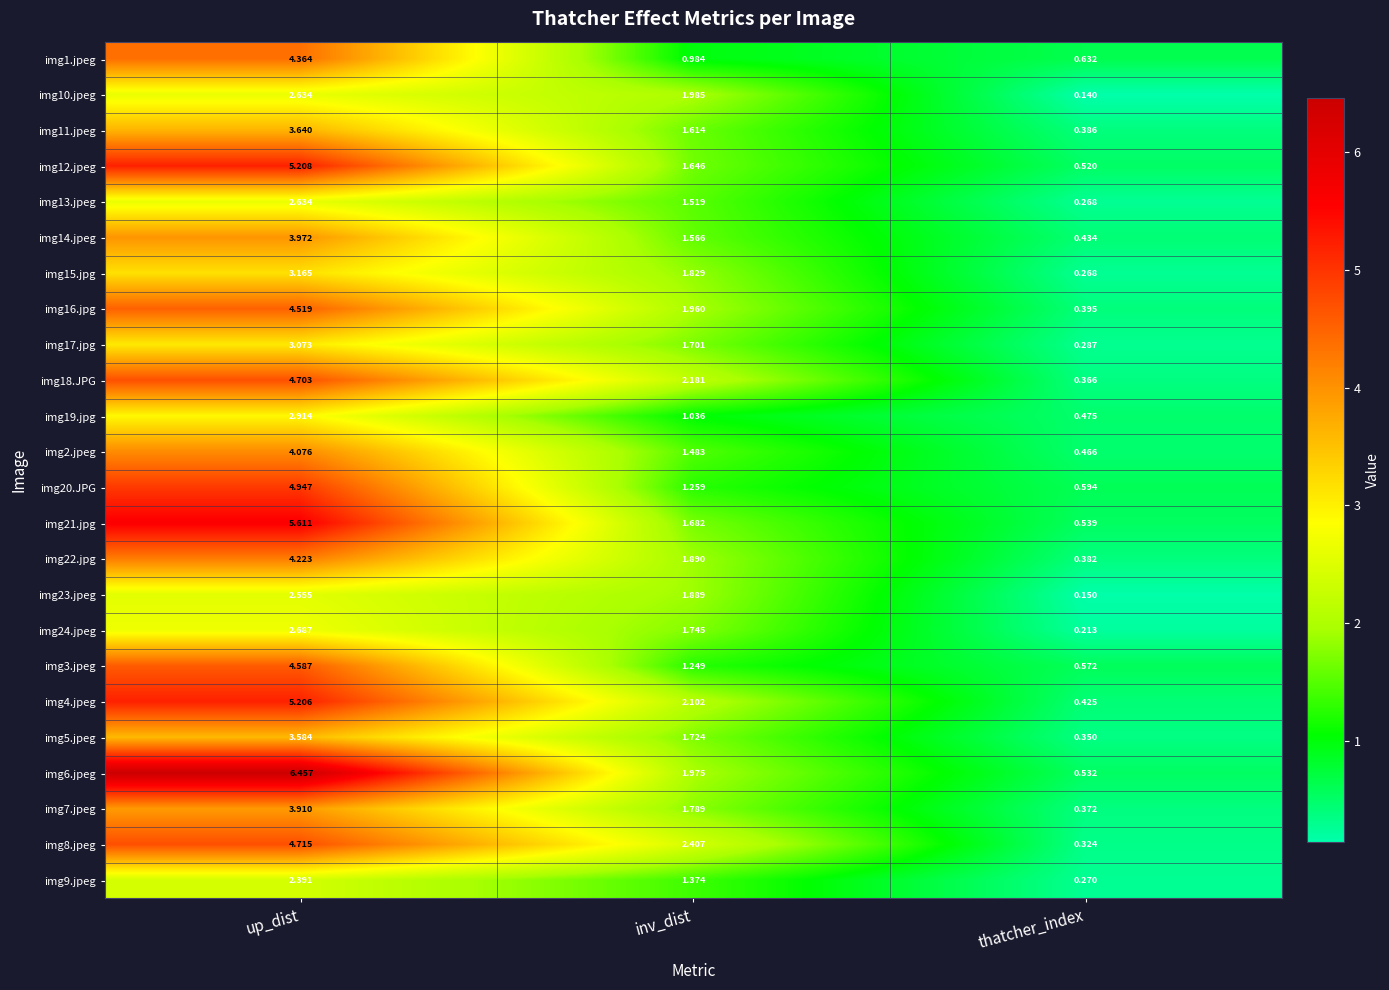

At which label does img4.jpeg first exceed 2?

up_dist